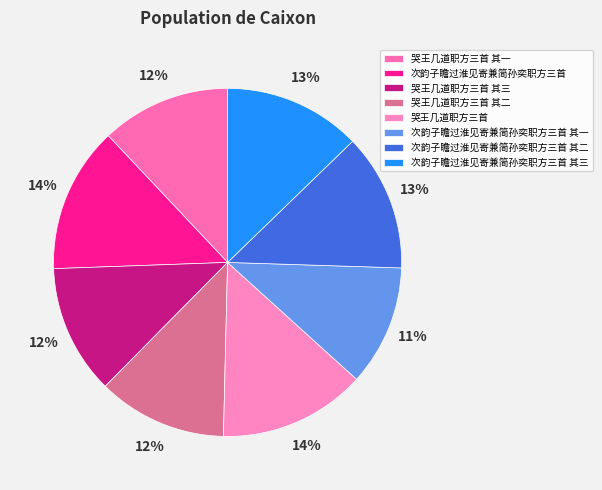

How many segments does this pie chart have?

8